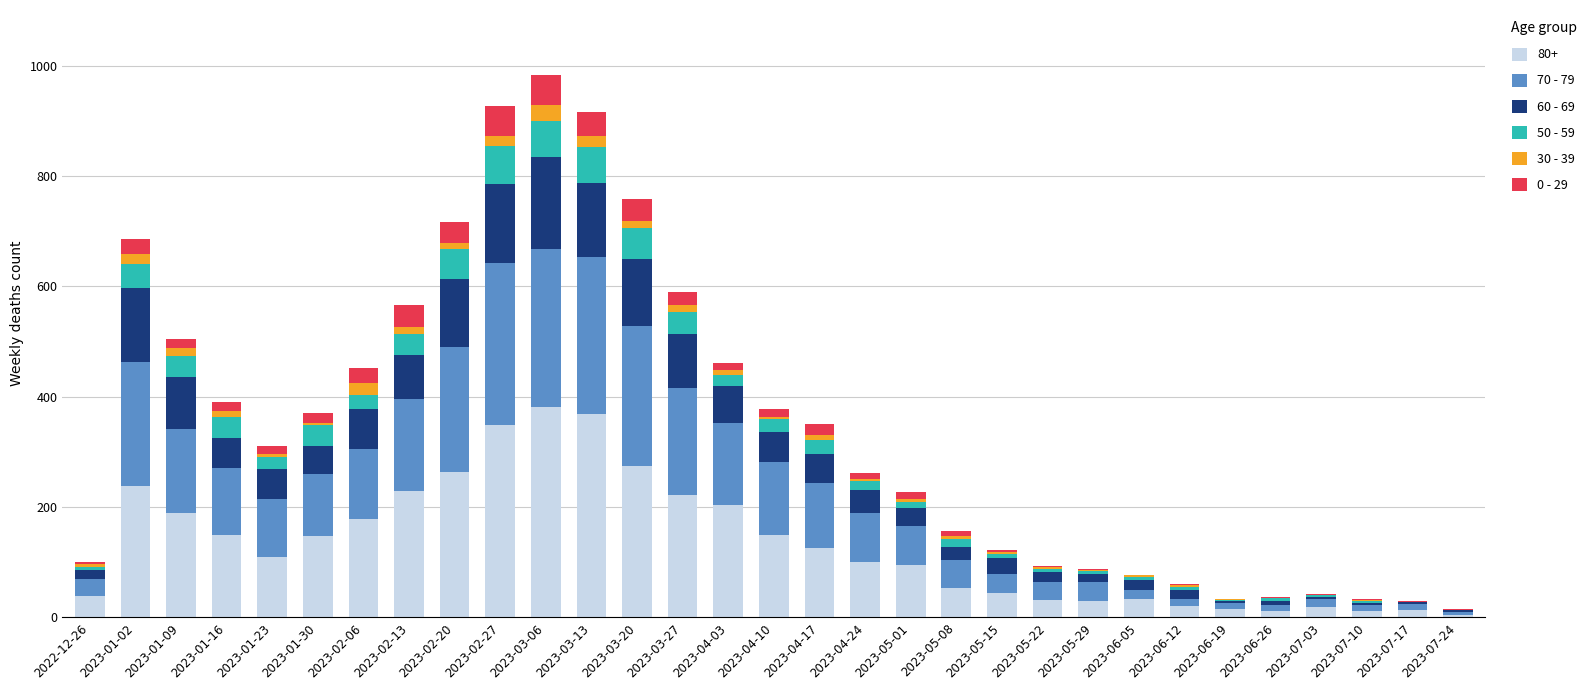

The value of 80+ at 2023-04-24 is 100. True or false?

True